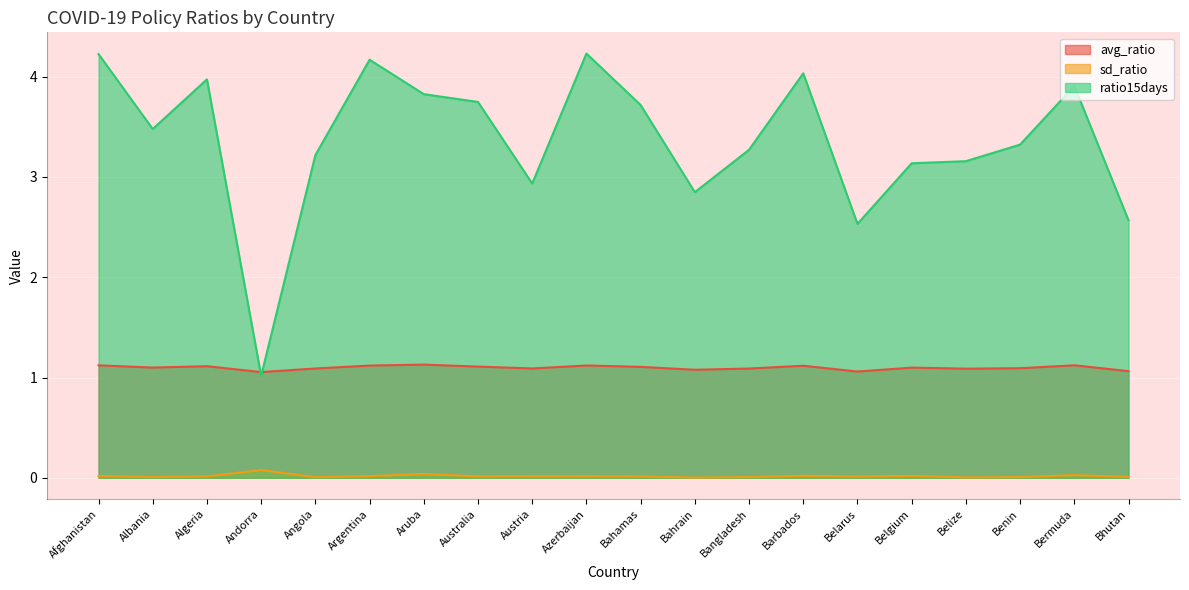

Which series has the largest total across all categories?

ratio15days